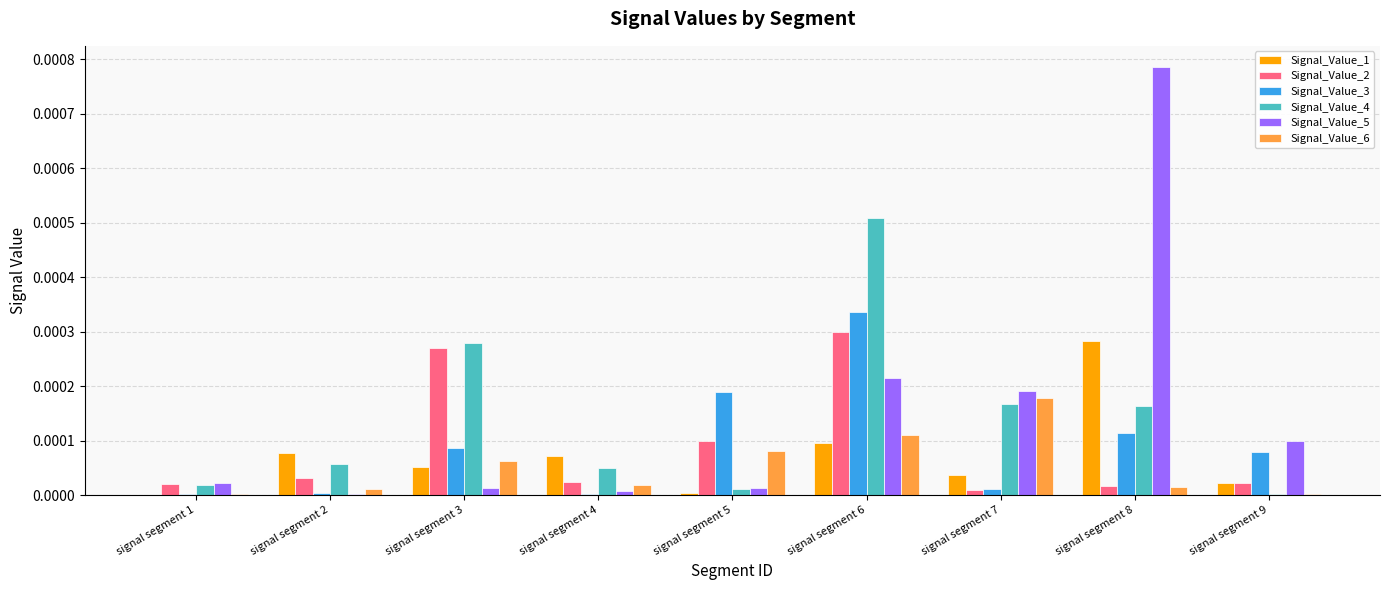

At which category is the sum across all series the highest?

signal segment 6